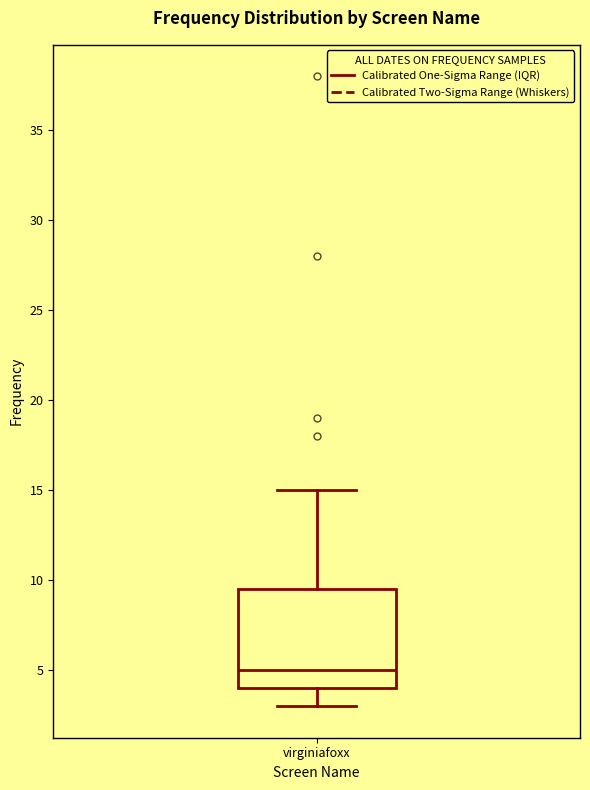

Read this box plot against the y-axis: the position of the median line, the range covered by the box, and the ends of both whiskers. The values are not printed on the chart, so give them approximately, as read against the axis.

median 5.0, box 4.0 to 9.5, whiskers 3.0 to 15.0